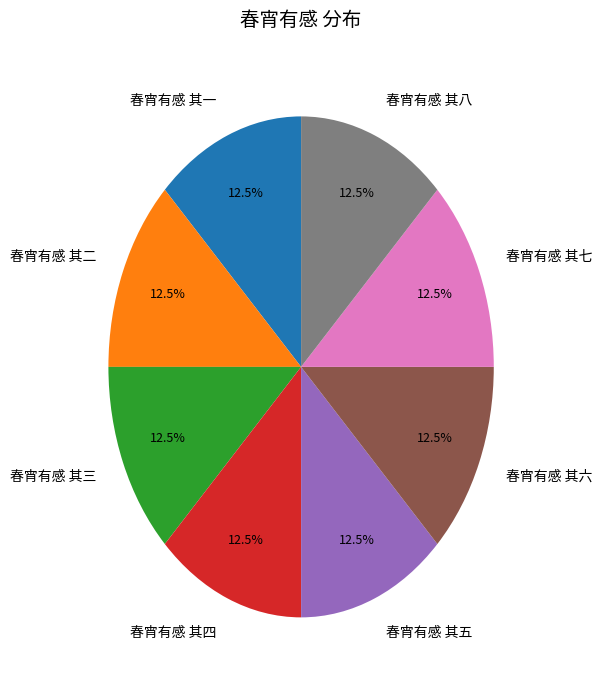

Does 春宵有感 其六 represent more than half of the total?

No